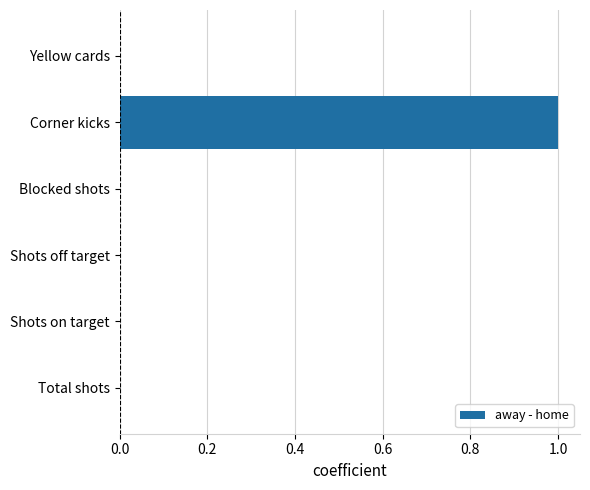

What is the change in value from Shots off target to Corner kicks?

+1